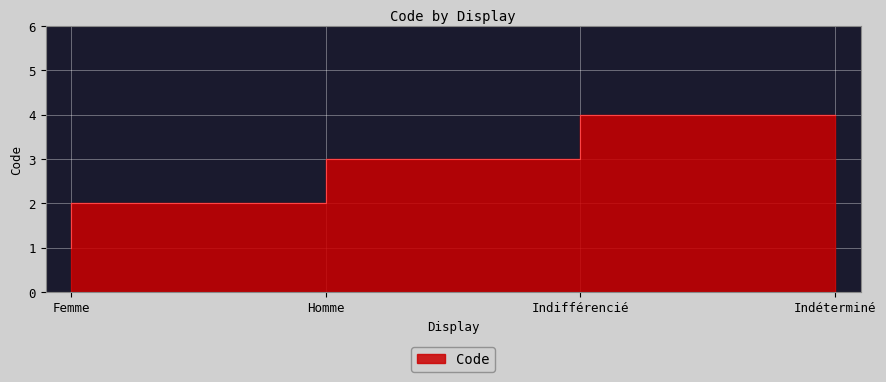

What is the difference between the maximum and minimum values?

3